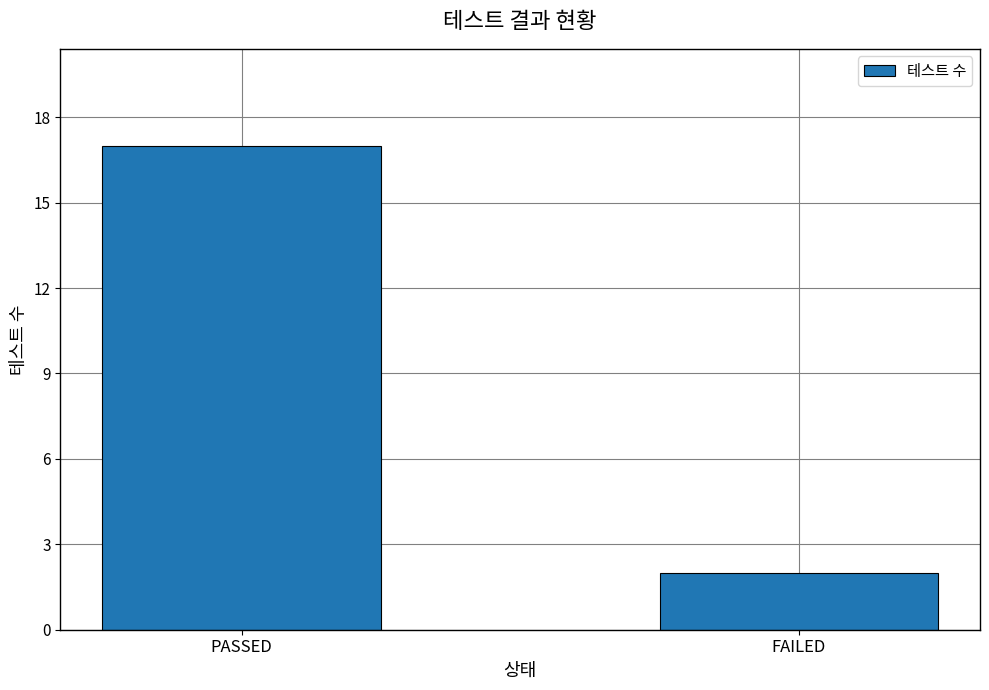

How many values are between 2 and 17?

2